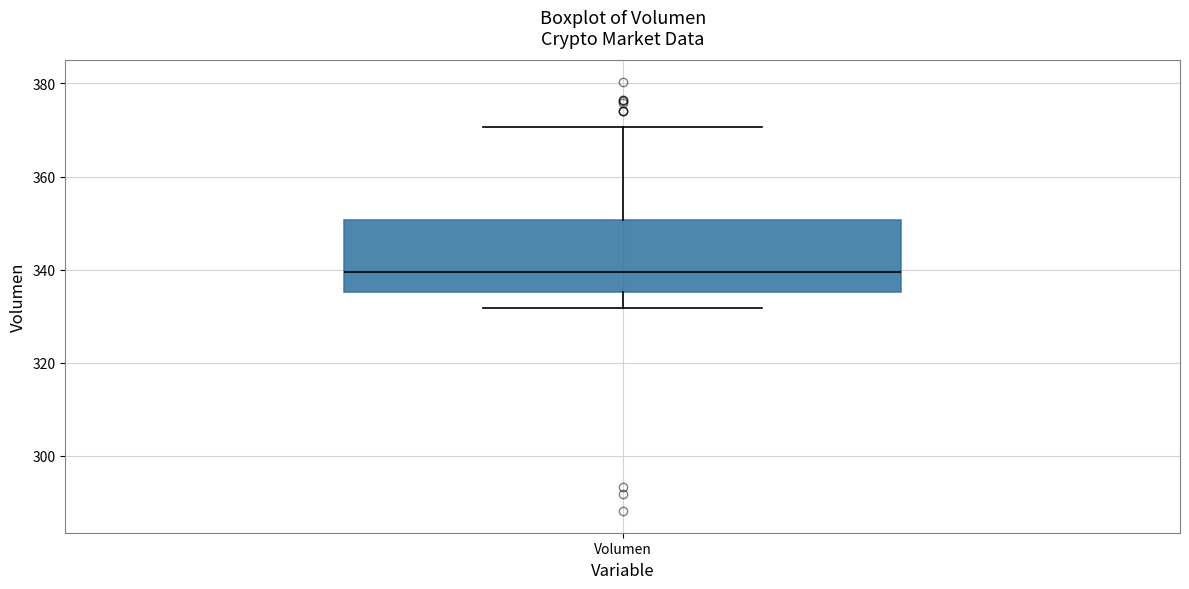

Transcribe this box plot: give where the median line is, the range the box spans, and where the two whiskers end, as read against the y-axis. The values are not printed on the chart, so give them approximately, as read against the axis.

median 340, box 336 to 350, whiskers 332 to 370